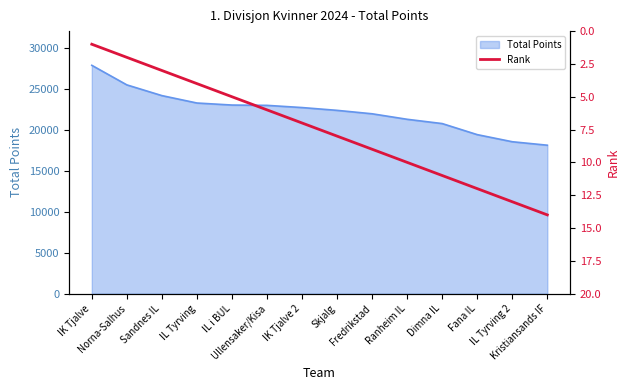

What is the label of the 14th point from the left?

Kristiansands IF